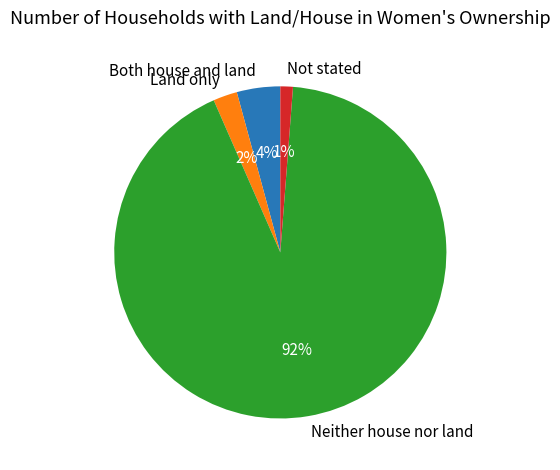

Which slice is the smallest?

Not stated